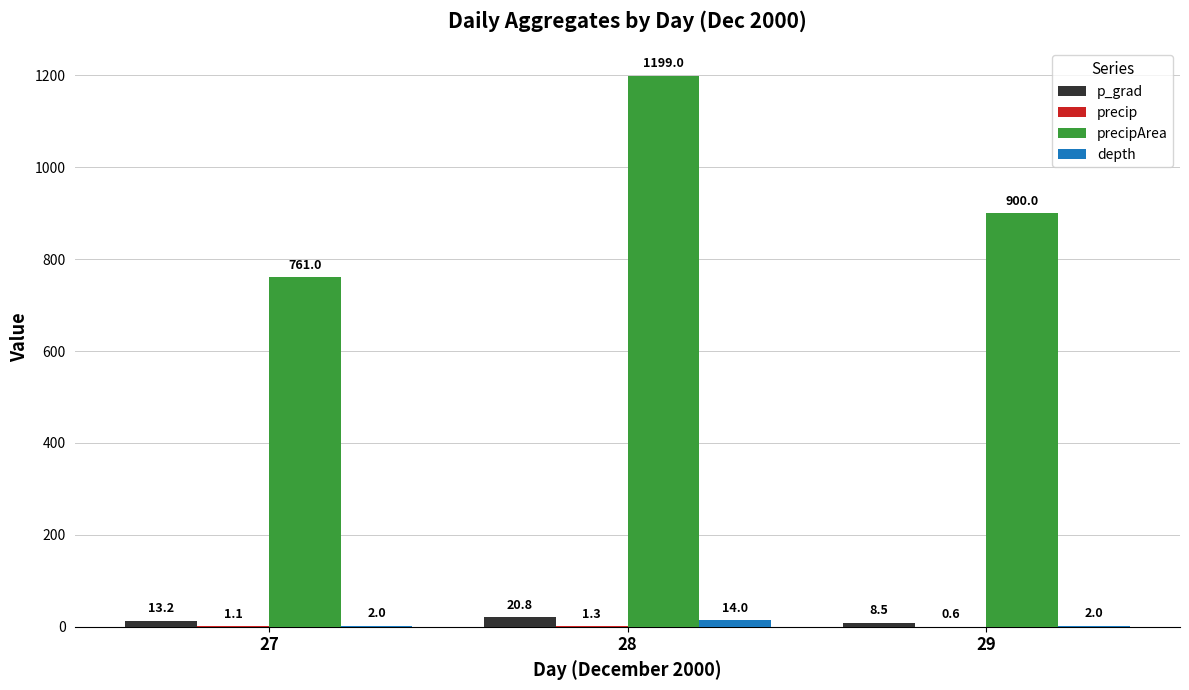

At which label is p_grad closest to 14?

27